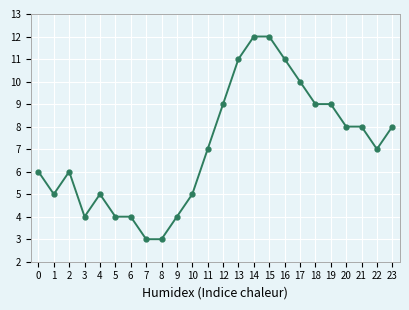

What is the value of the 18th point from the left?

10